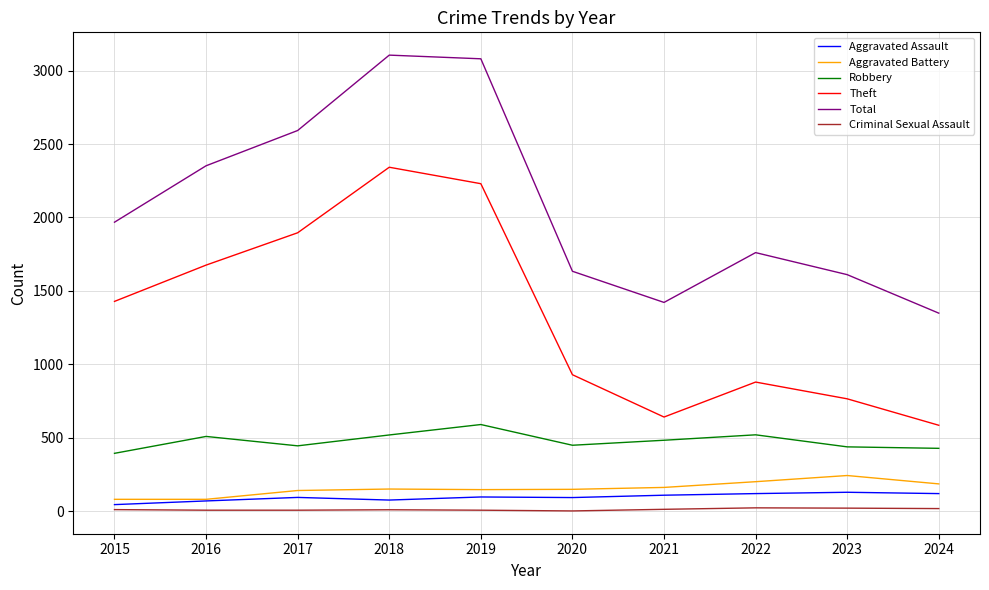

True or false: Robbery has a value of 772 at 2024.

False